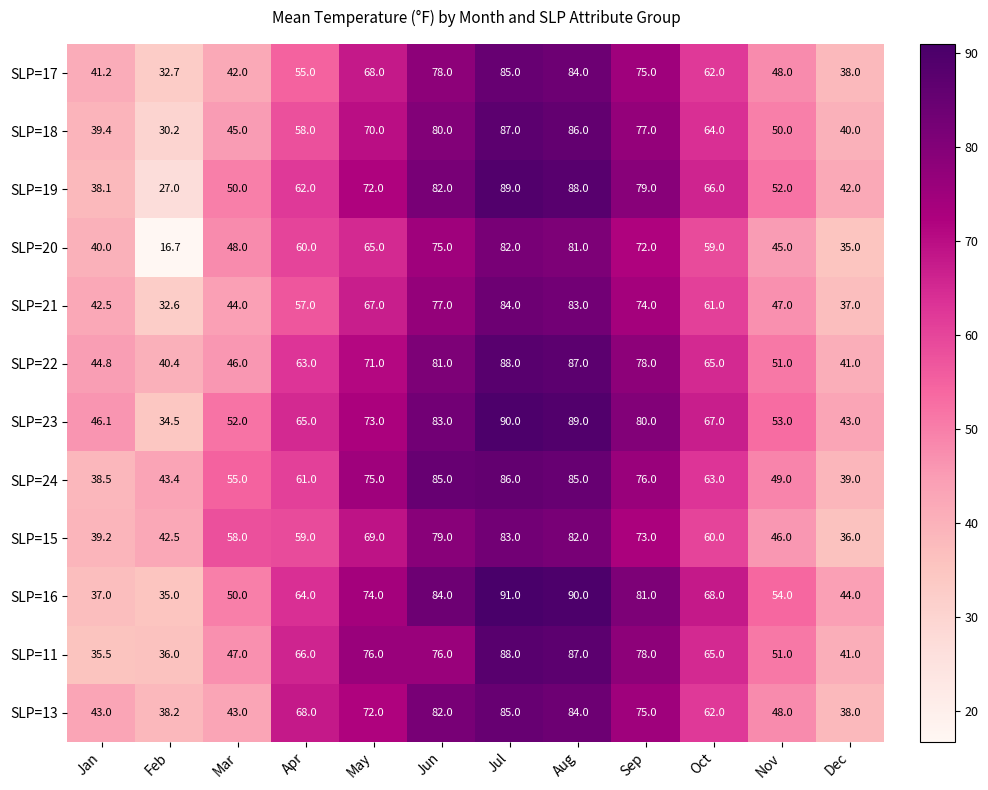

What is the difference between the maximum and minimum values in the SLP=15 series?

47.0